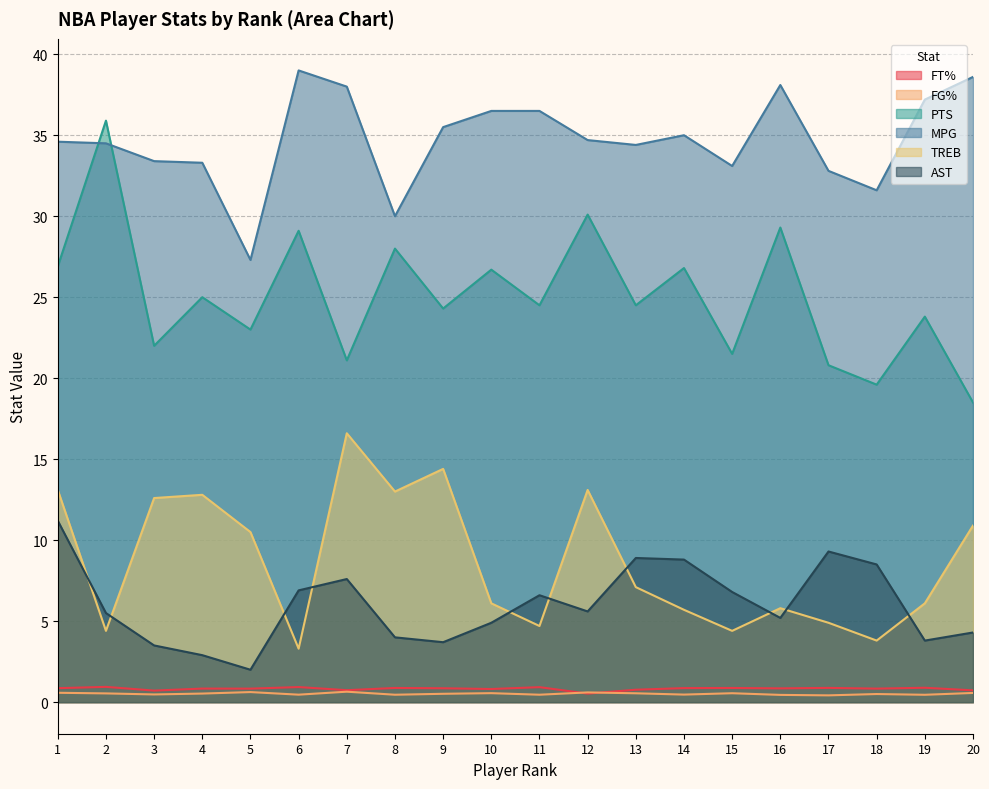

Which series has the largest range (max minus min)?

PTS